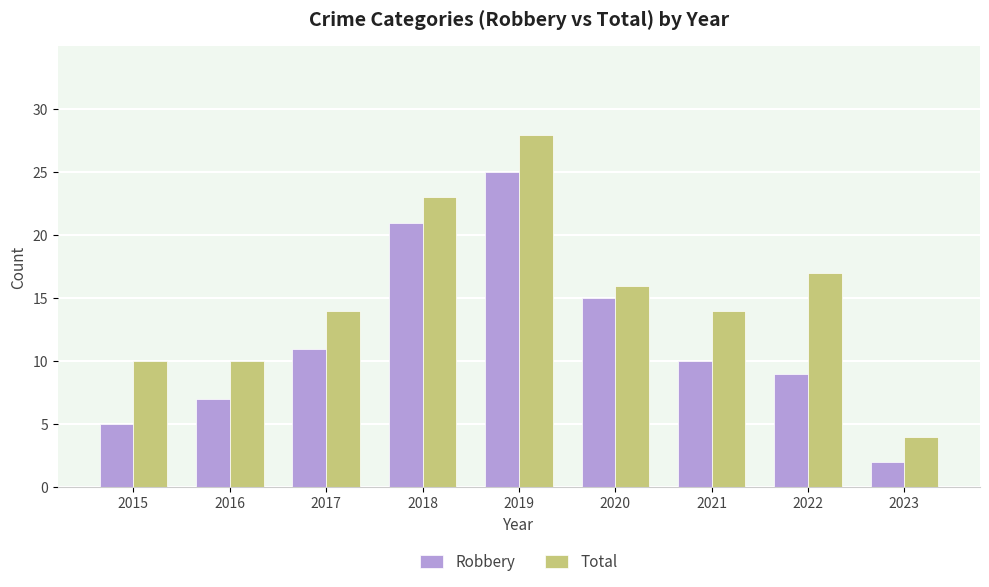

Reading right to left, transcribe all the data shown in this chart.

Robbery: 2	9	10	15	25	21	11	7	5
Total: 4	17	14	16	28	23	14	10	10